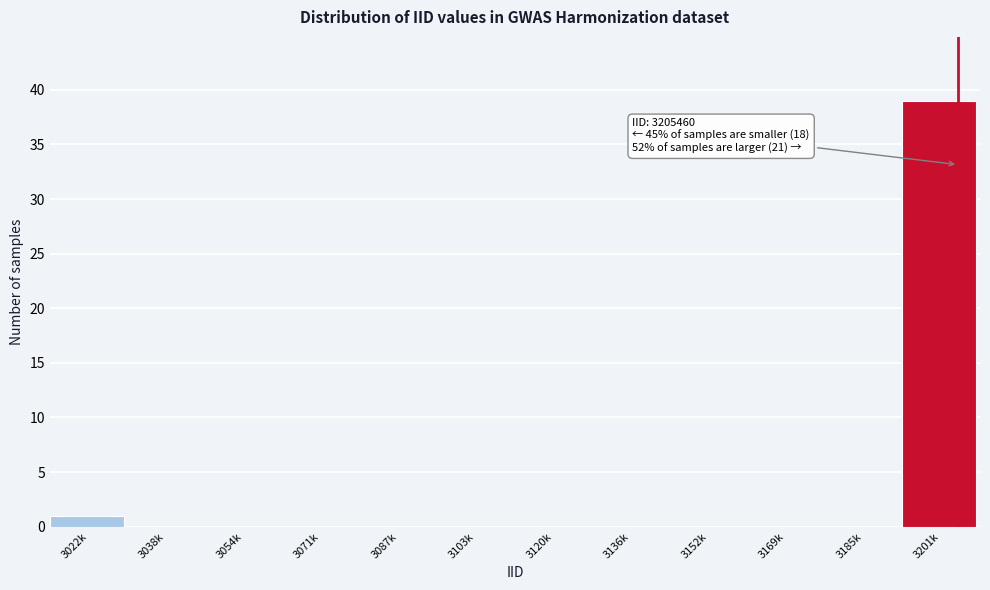

Reading left to right, what are all the values shown in this chart?

3022k=1	3038k=0	3054k=0	3071k=0	3087k=0	3103k=0	3120k=0	3136k=0	3152k=0	3169k=0	3185k=0	3201k=39